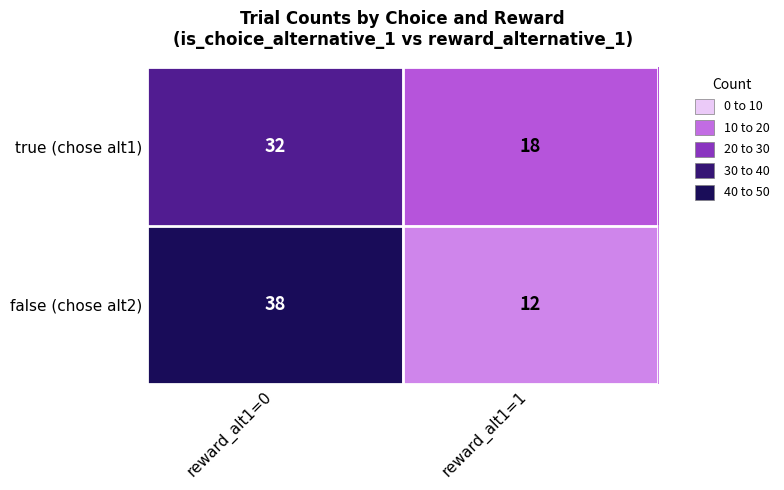

Reading left to right, extract all data points from this chart.

true (chose alt1): reward_alt1=0=32	reward_alt1=1=18
false (chose alt2): reward_alt1=0=38	reward_alt1=1=12